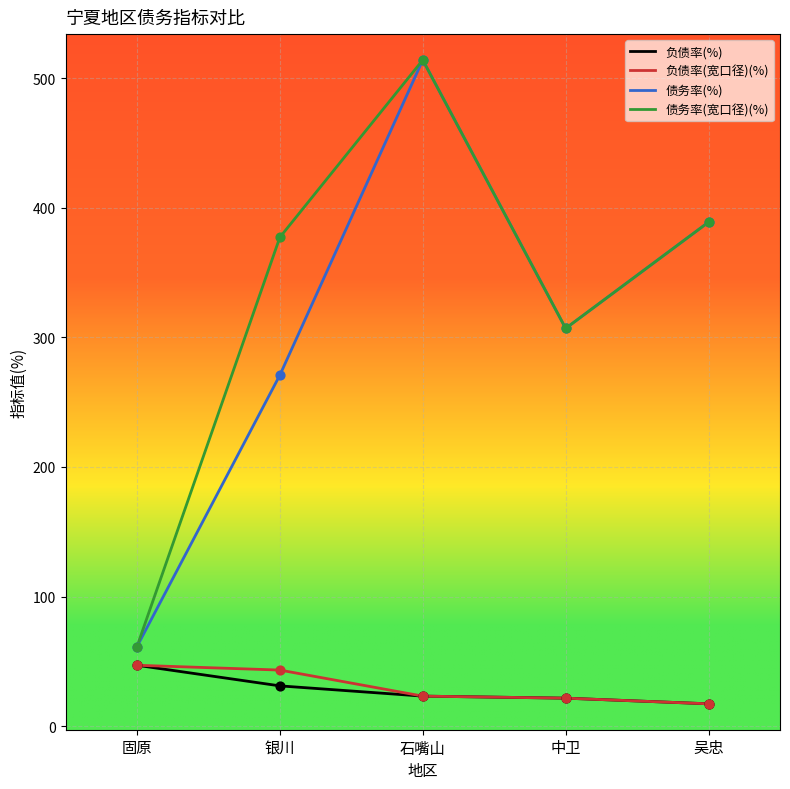

Which series has the largest total across all categories?

债务率(宽口径)(%)